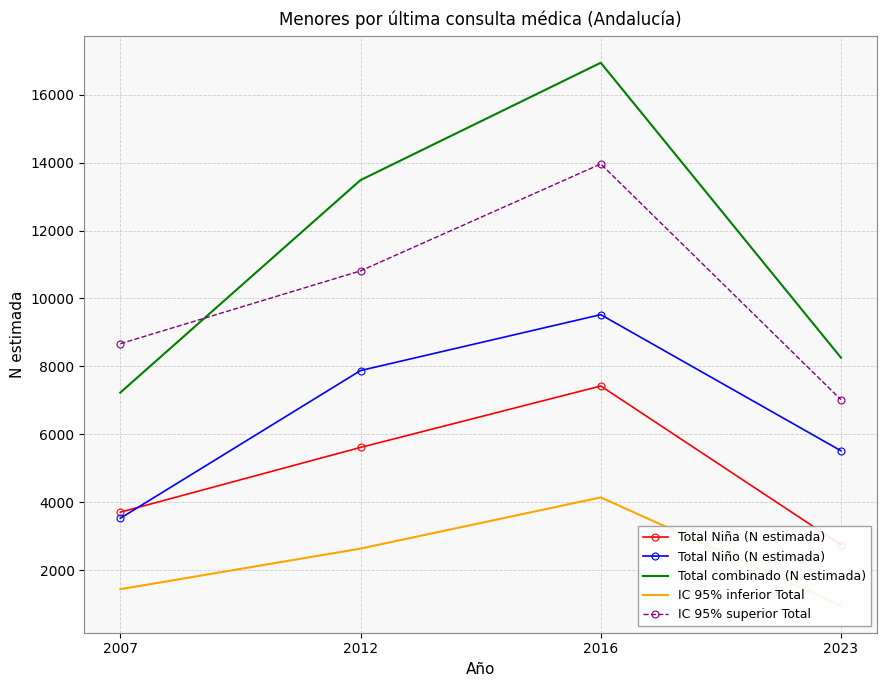

Count the IC 95% superior Total values in the range 8668 to 13964.

3